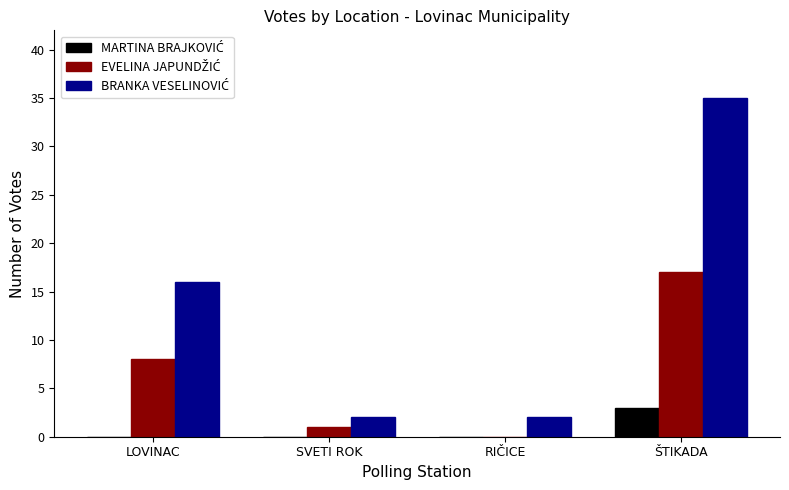

What is the maximum value shown in the chart?

35